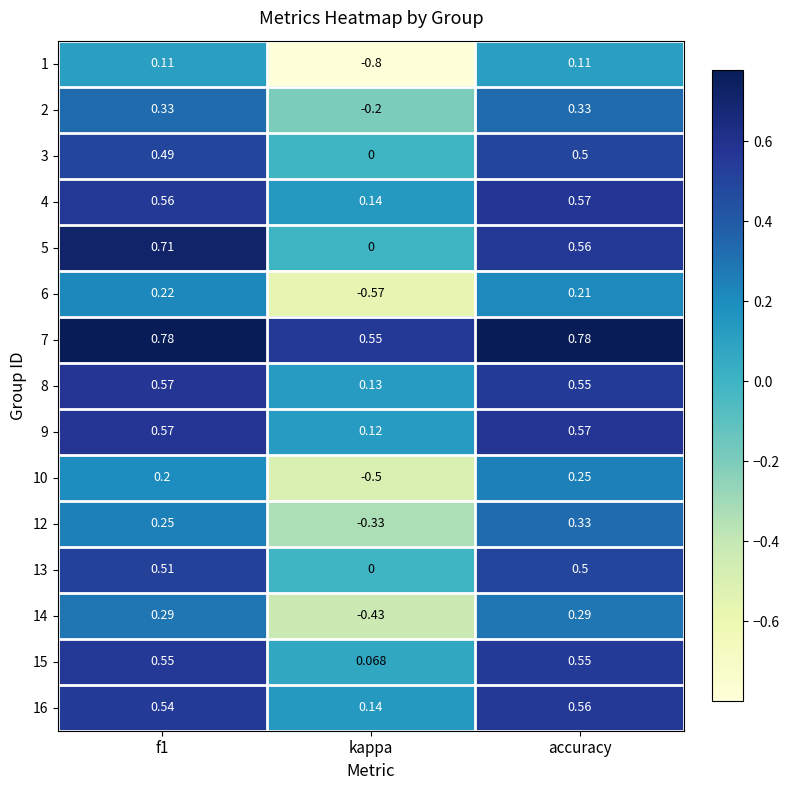

Is the value of 7 at accuracy greater than the value of 9 at f1?

Yes